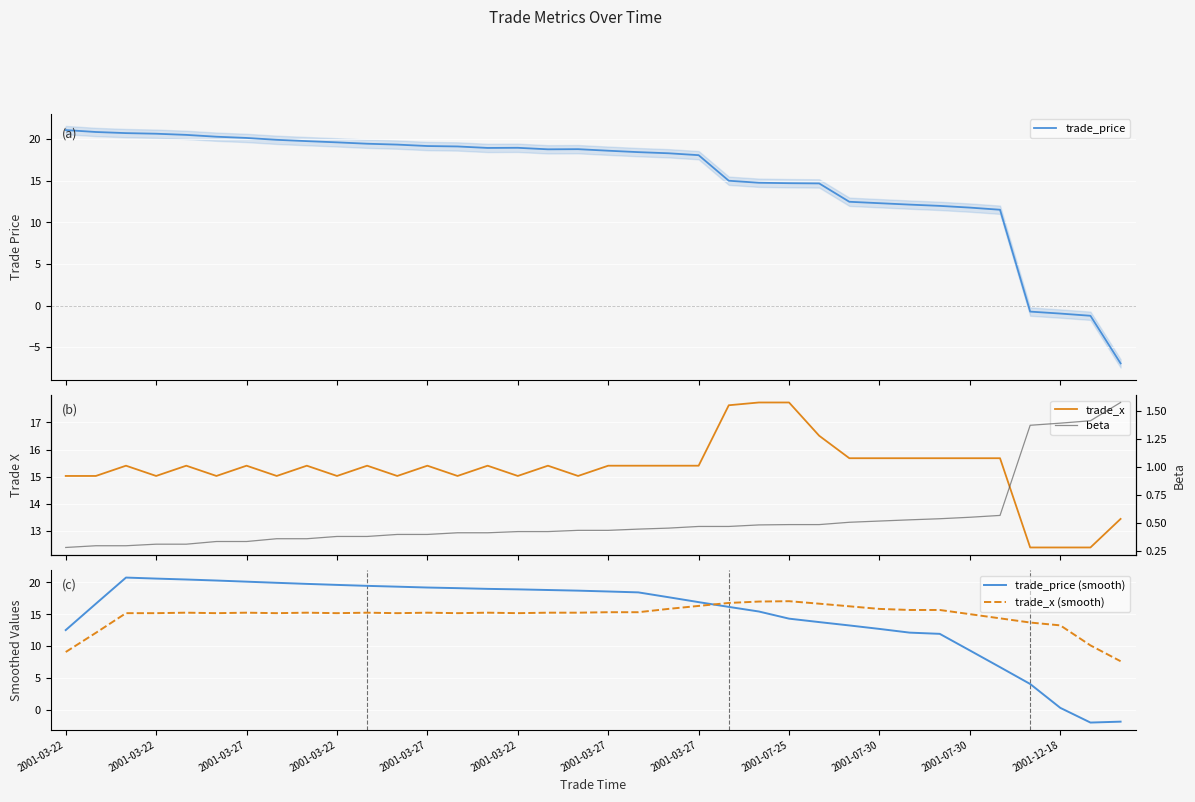

How many interior local valleys does the trade_x series have?

8